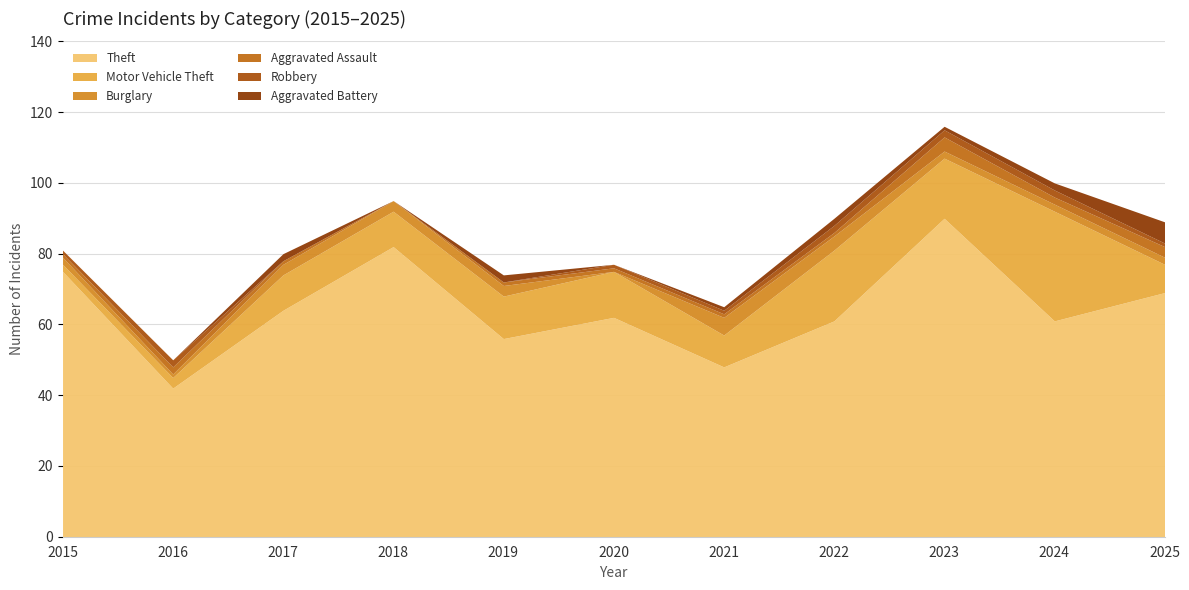

What is the spread (max minus min) of values at 2017?

64